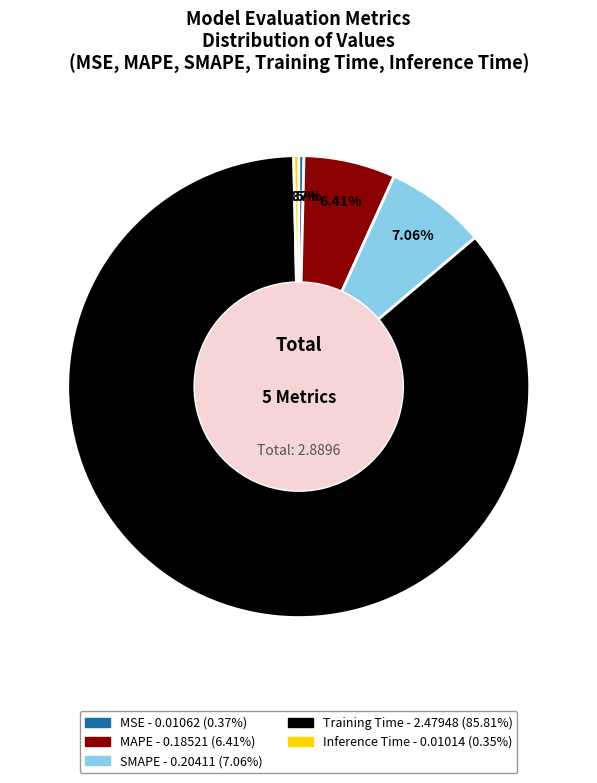

Is there any slice that represents more than half of the pie?

Yes